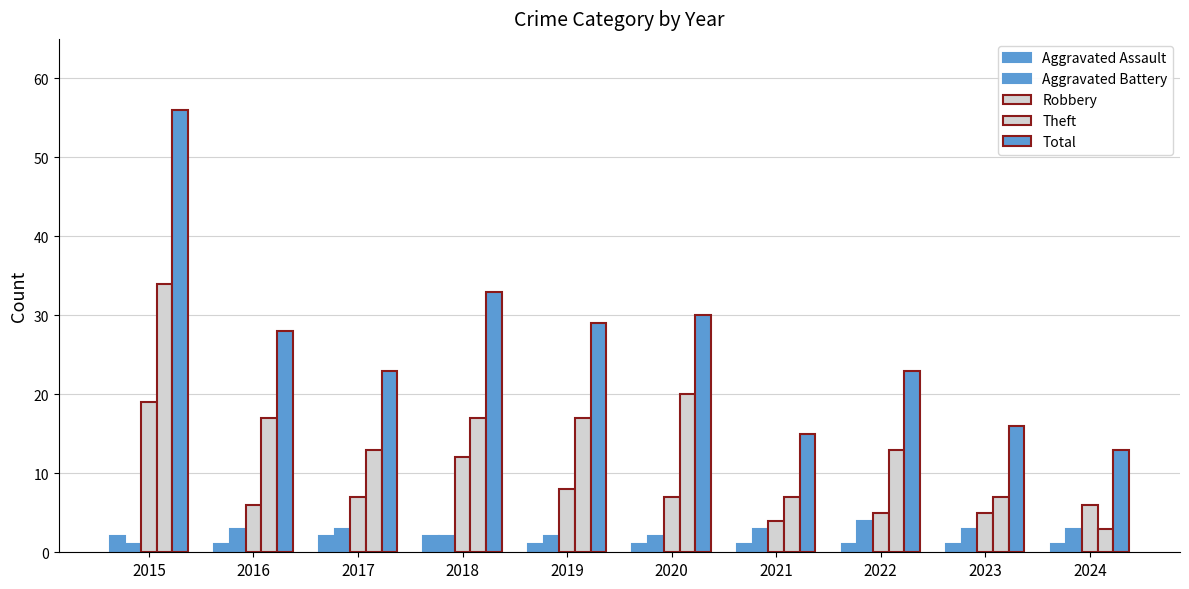

How many groups of bars are there?

10